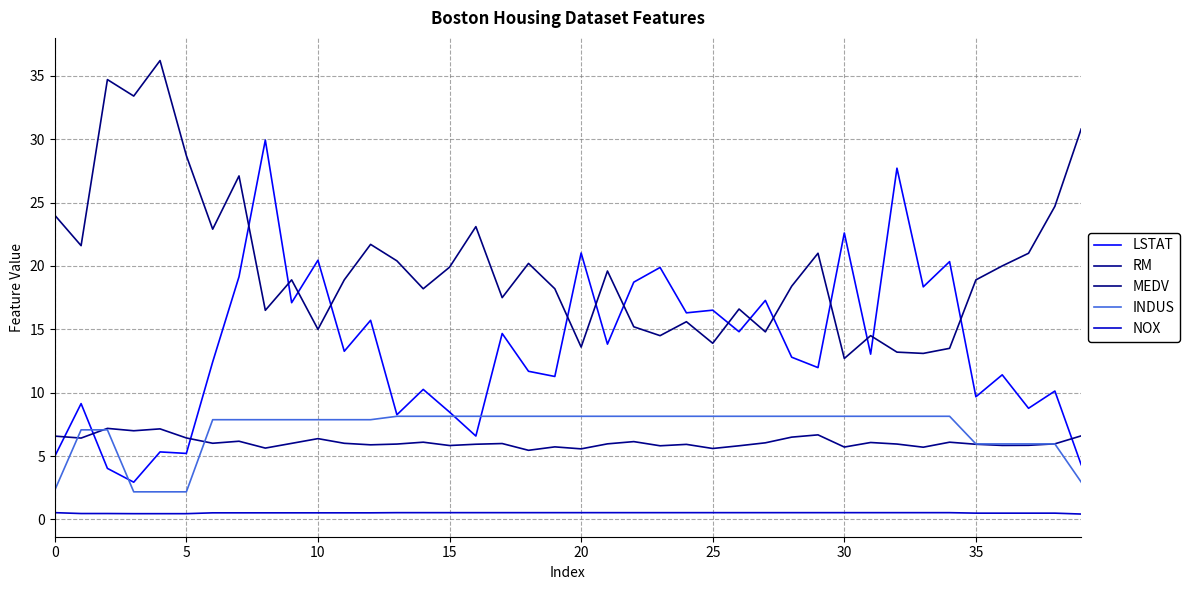

Does the chart have visible grid lines?

Yes